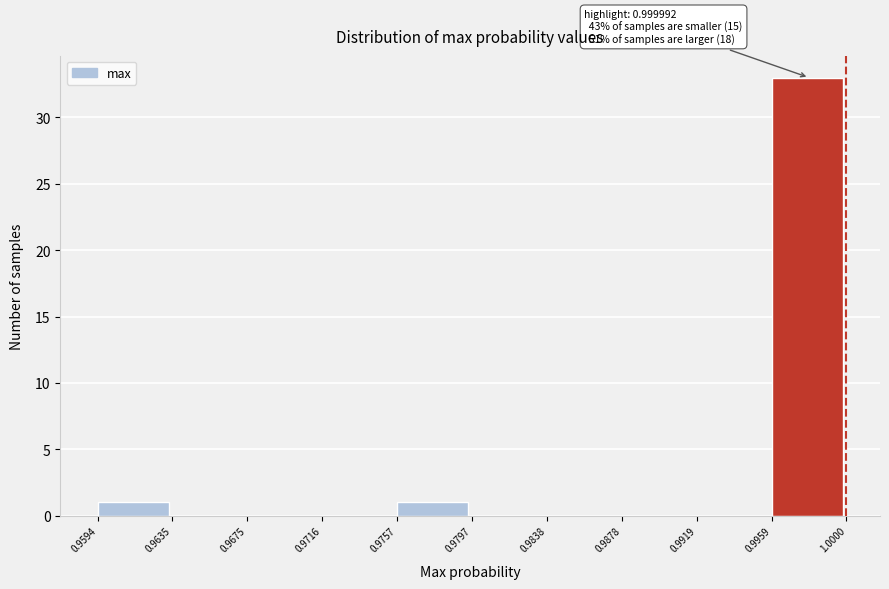

Over which range of the x-axis is the bar tallest?

0.9959 to 1.0000